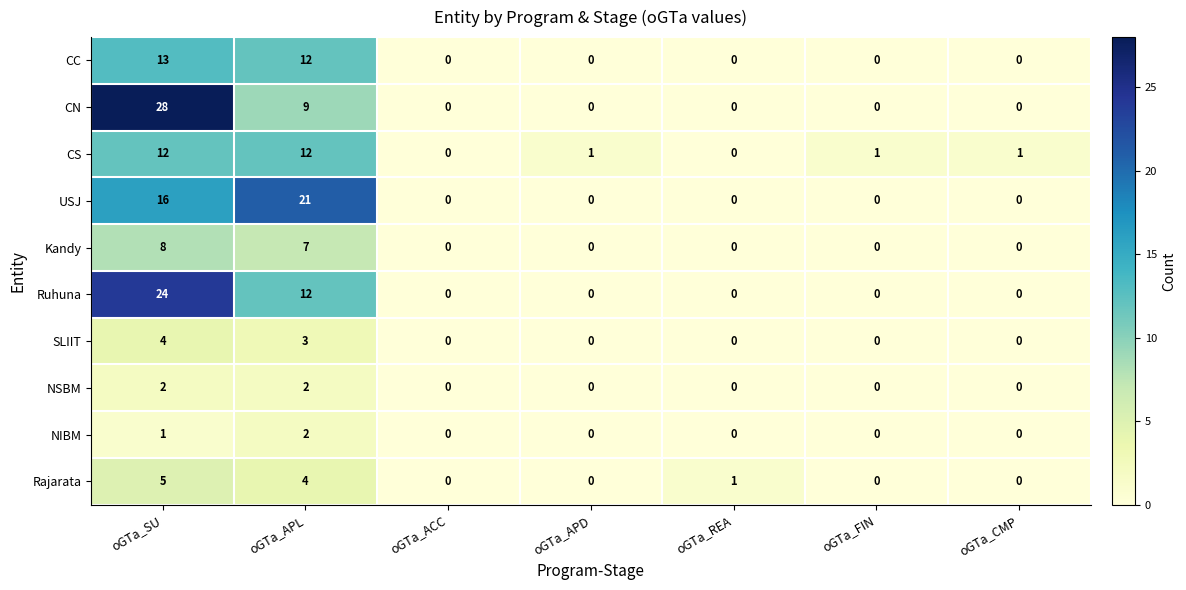

At oGTa_SU, list the series in order from smallest to largest.

NIBM, NSBM, SLIIT, Rajarata, Kandy, CS, CC, USJ, Ruhuna, CN